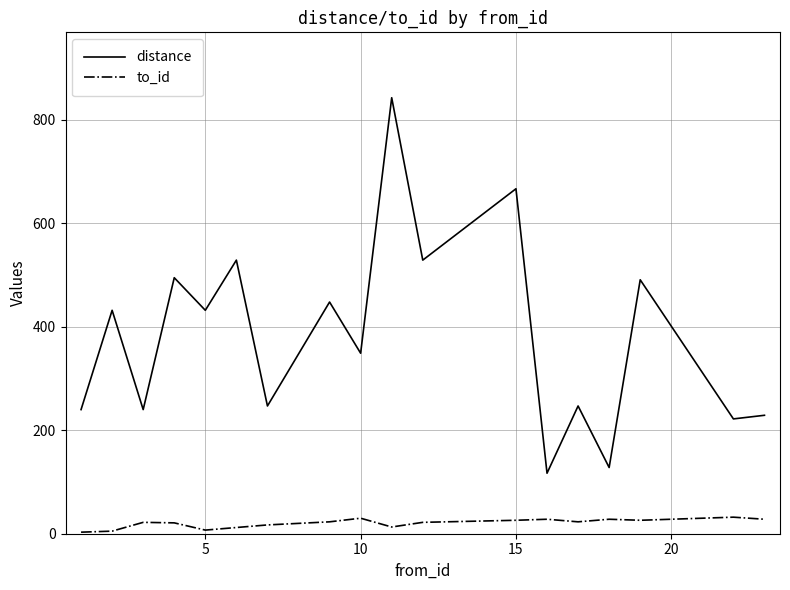

Which series has the largest range (max minus min)?

distance